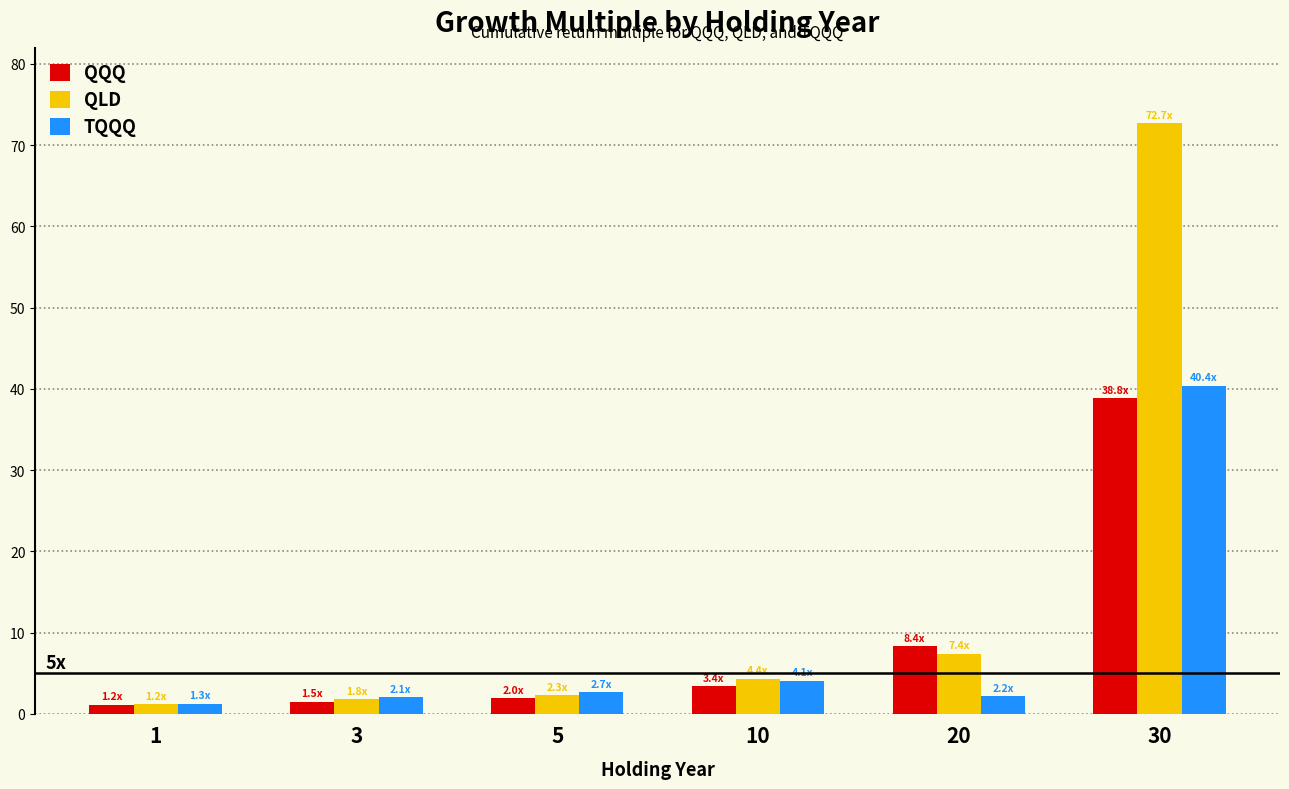

Are the bars horizontal?

No